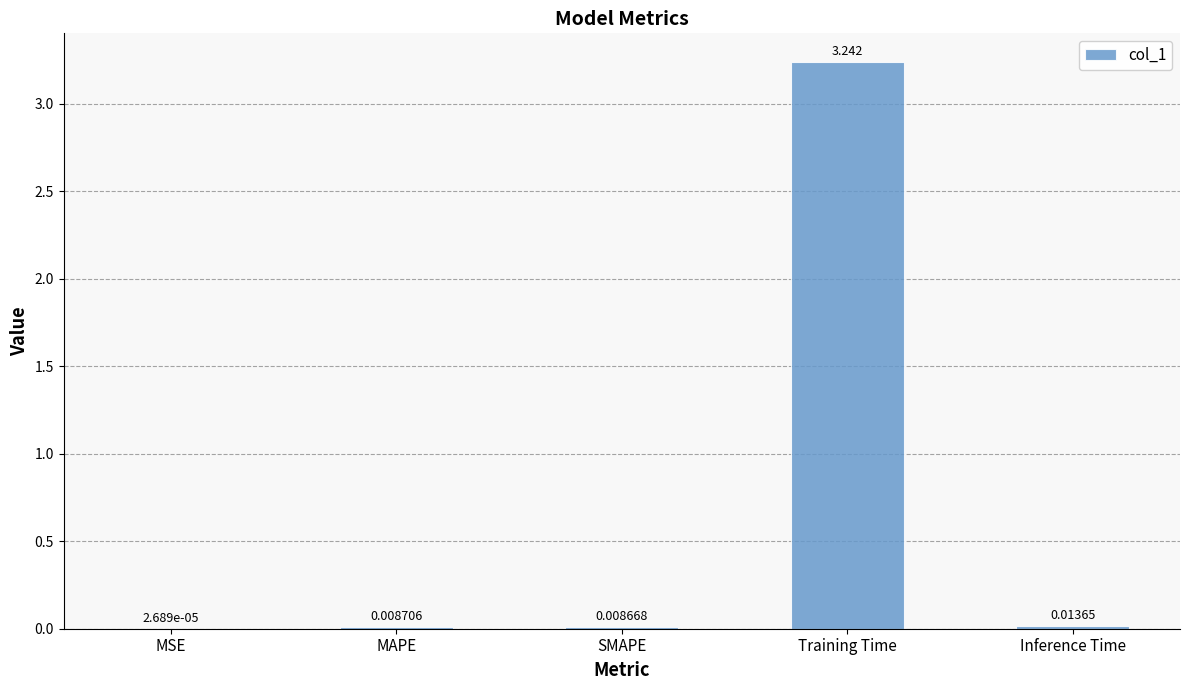

At which label is the value closest to 1?

Inference Time